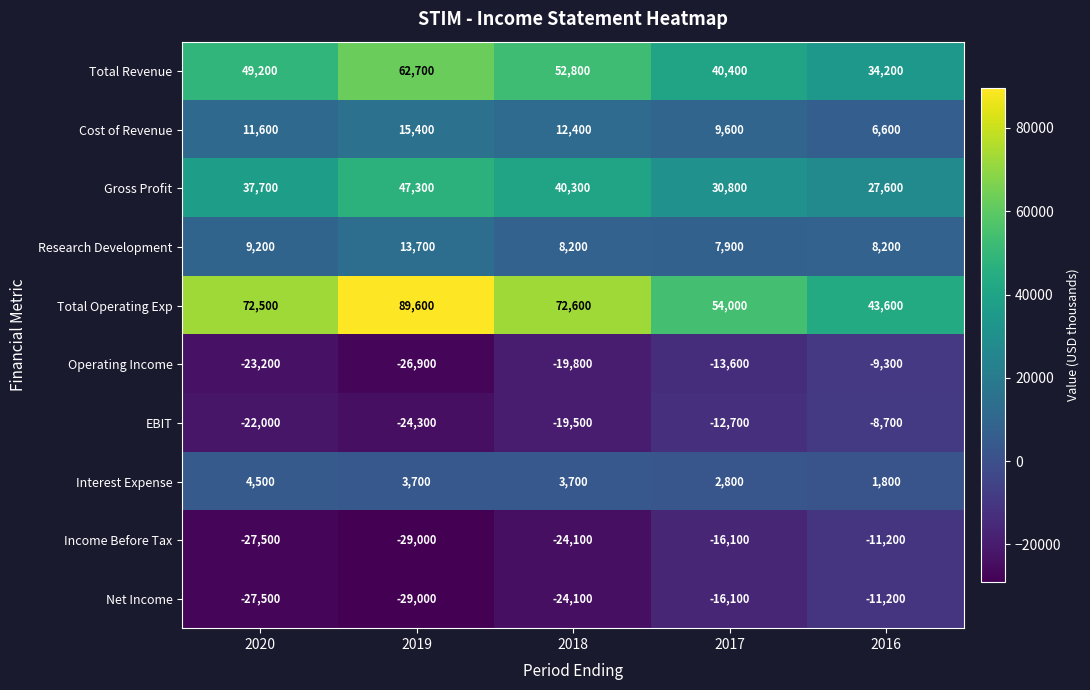

True or false: Operating Income has a value of -9300 at 2016.

True